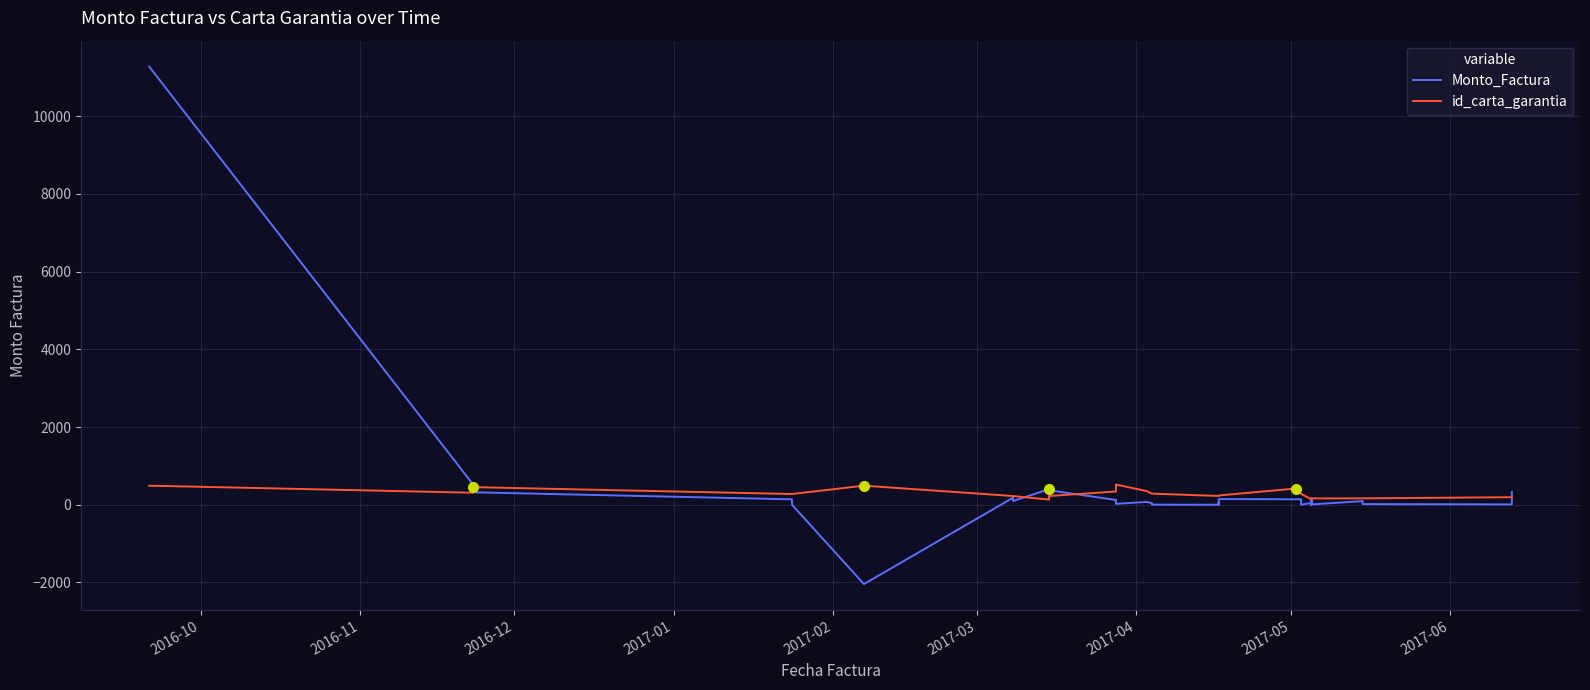

Which series has the widest spread of values?

Monto_Factura